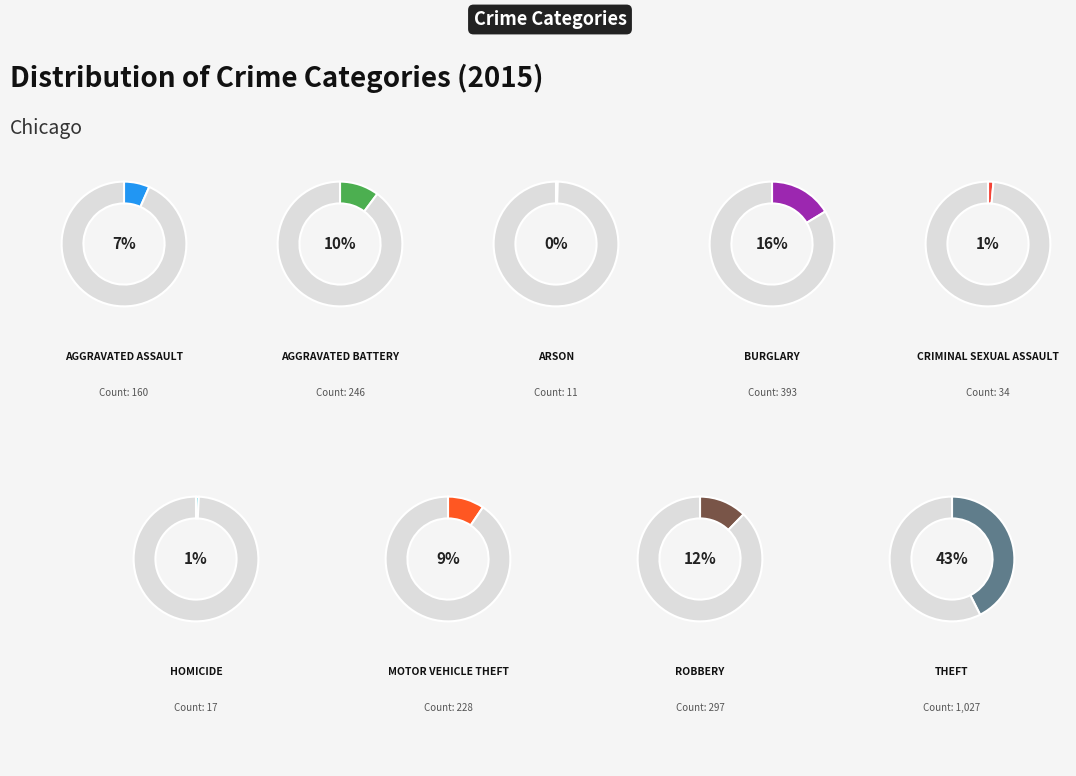

Which slice is the largest?

Theft